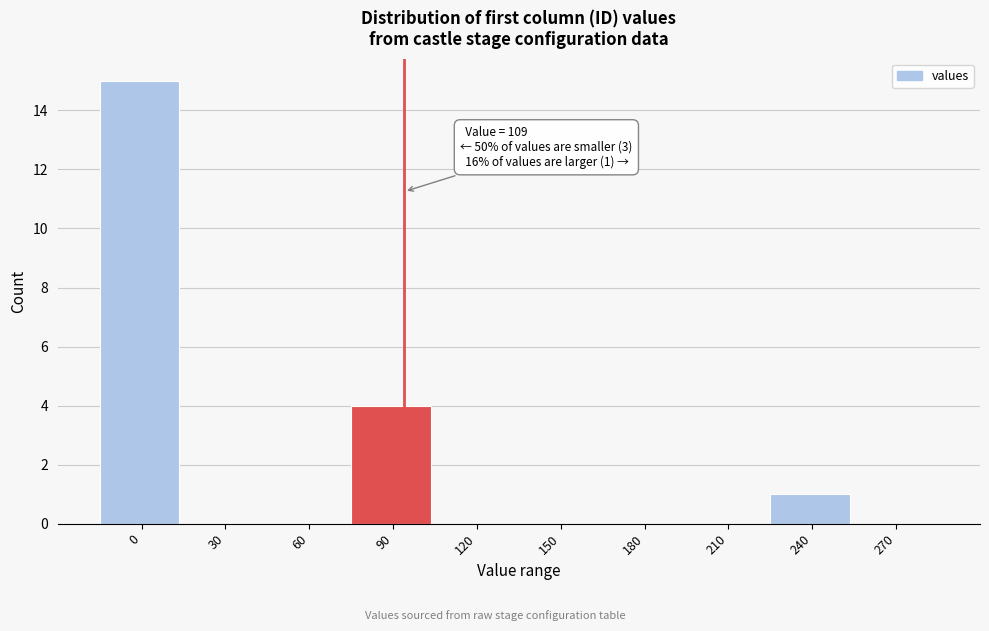

Reading left to right, what are all the values shown in this chart?

0=15	30=0	60=0	90=4	120=0	150=0	180=0	210=0	240=1	270=0